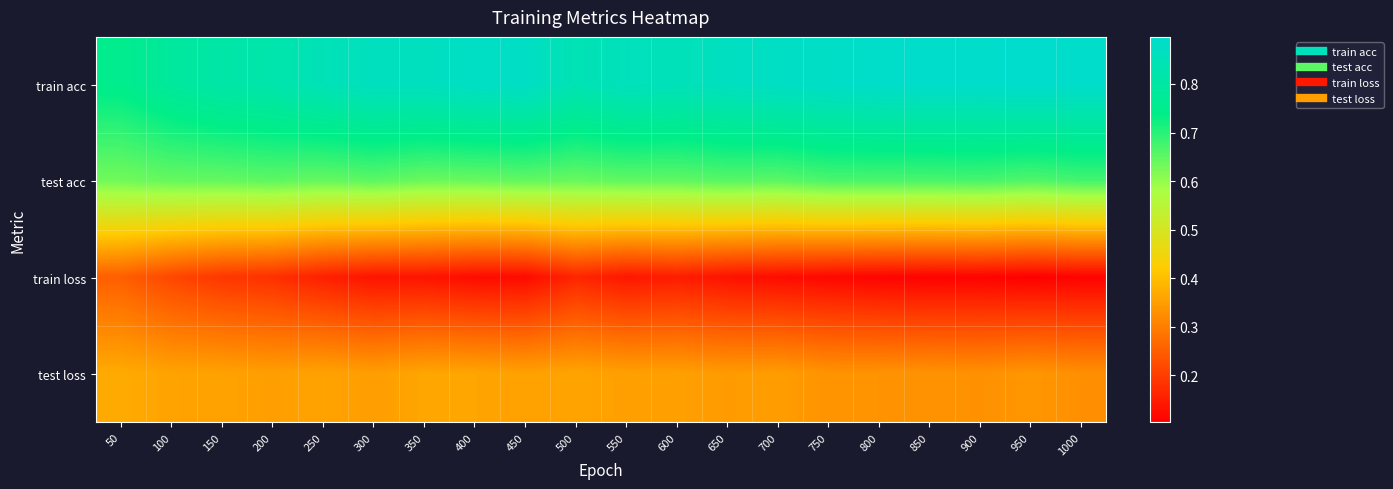

Reading left to right, what are all the values shown in this chart?

train acc: 50=0.7	100=0.8	150=0.8	200=0.8	250=0.8	300=0.9	350=0.9	400=0.9	450=0.9	500=0.8	550=0.9	600=0.9	650=0.9	700=0.9	750=0.9	800=0.9	850=0.9	900=0.9	950=0.9	1000=0.9
test acc: 50=0.6	100=0.6	150=0.6	200=0.7	250=0.6	300=0.7	350=0.6	400=0.6	450=0.6	500=0.6	550=0.6	600=0.6	650=0.7	700=0.7	750=0.7	800=0.7	850=0.7	900=0.7	950=0.7	1000=0.7
train loss: 50=0.3	100=0.2	150=0.2	200=0.2	250=0.2	300=0.1	350=0.1	400=0.1	450=0.1	500=0.2	550=0.1	600=0.1	650=0.1	700=0.1	750=0.1	800=0.1	850=0.1	900=0.1	950=0.1	1000=0.1
test loss: 50=0.4	100=0.4	150=0.4	200=0.4	250=0.4	300=0.3	350=0.4	400=0.4	450=0.4	500=0.4	550=0.4	600=0.4	650=0.3	700=0.3	750=0.3	800=0.3	850=0.3	900=0.3	950=0.3	1000=0.3